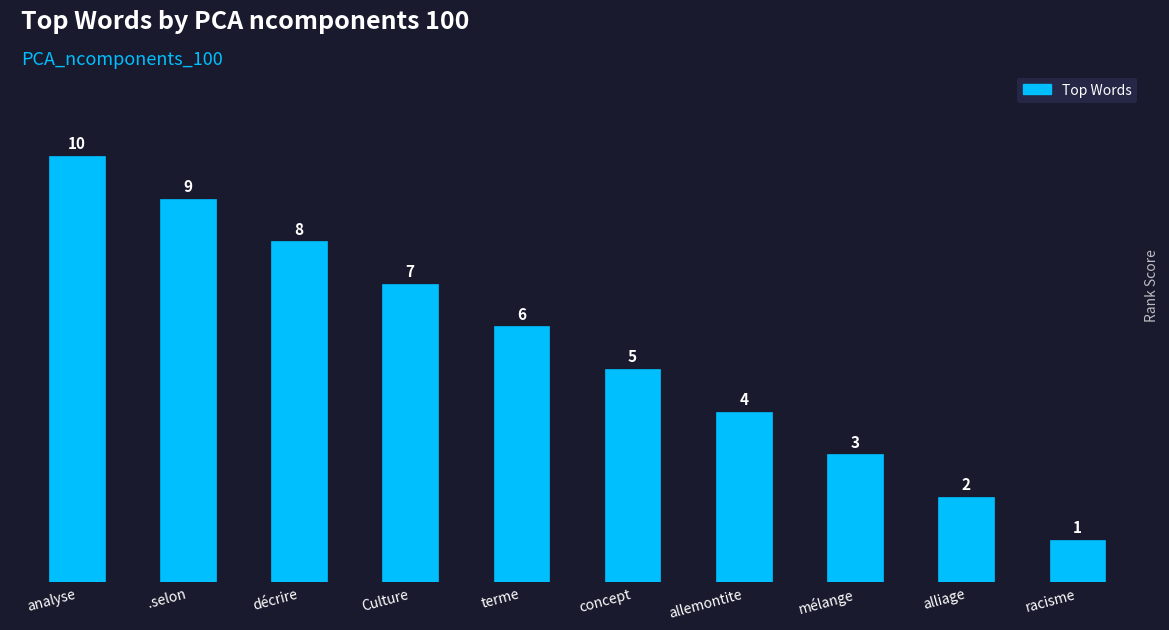

What is the label of the 4th bar from the left?

Culture